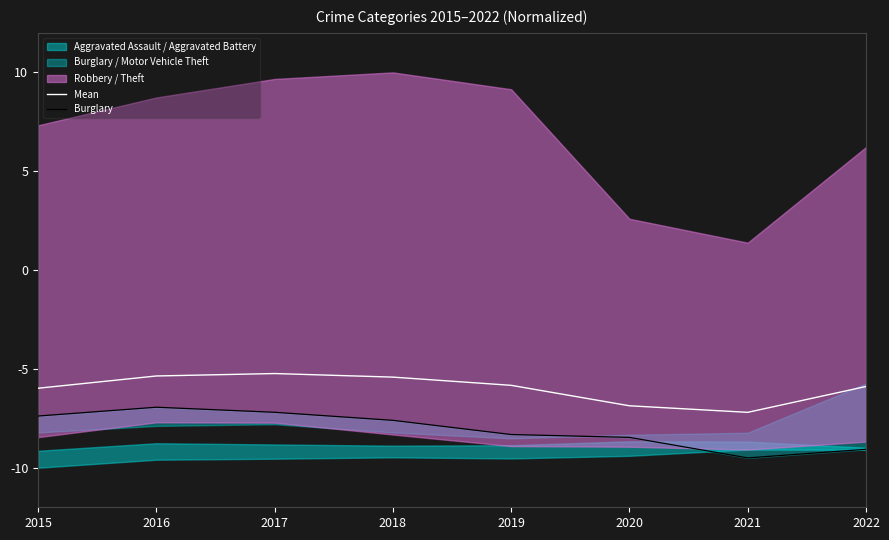

What is the maximum value for Burglary?

-6.9